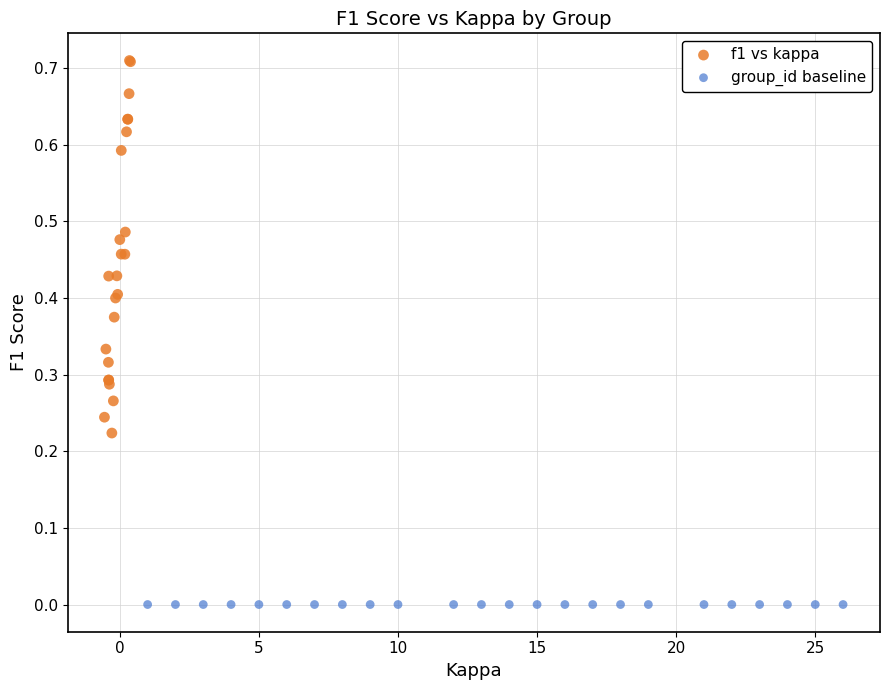

Which series contains the lowest Y value?

group_id baseline